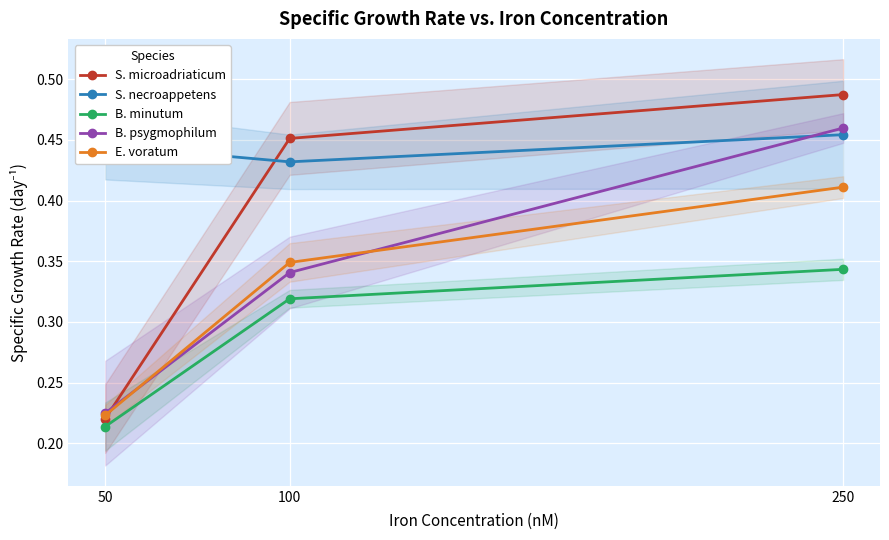

True or false: B. minutum has a value of 0.2 at 250.

False